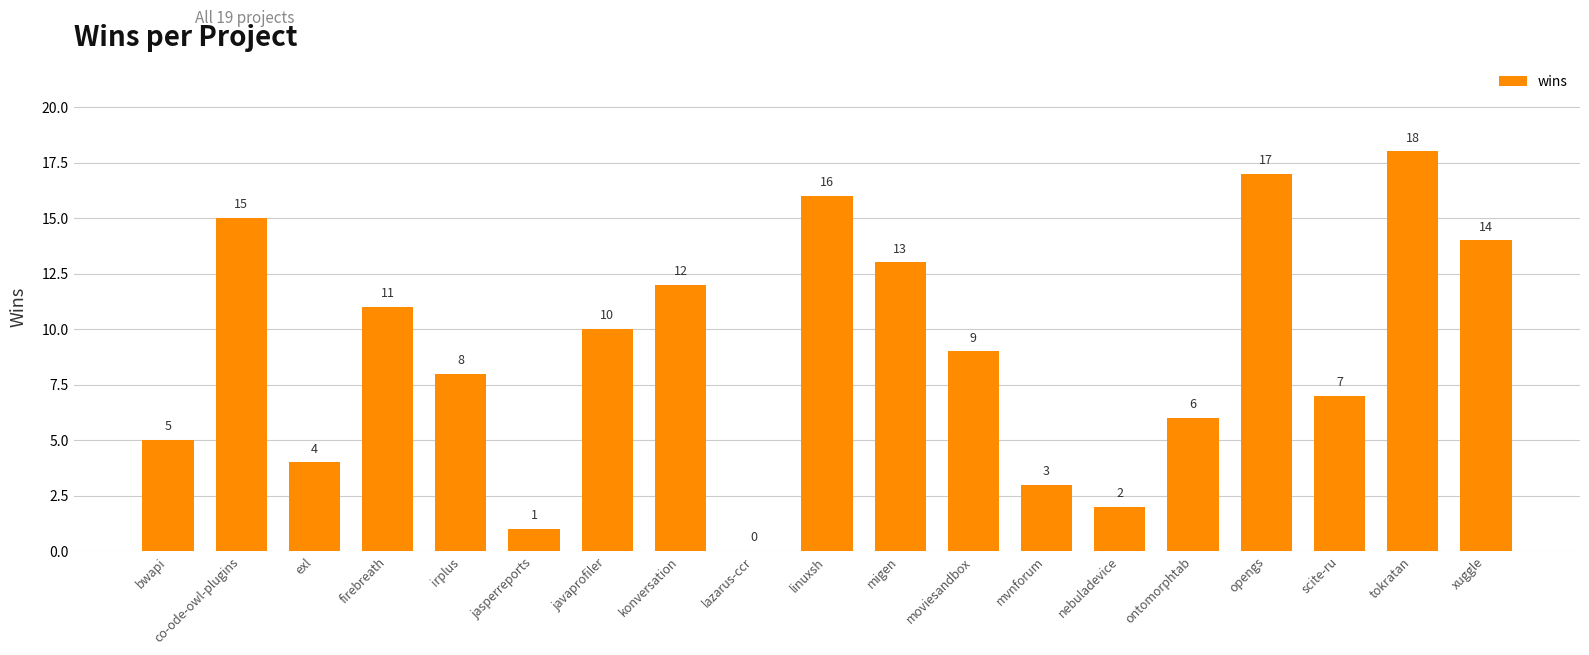

What is the change in value from bwapi to firebreath?

+6